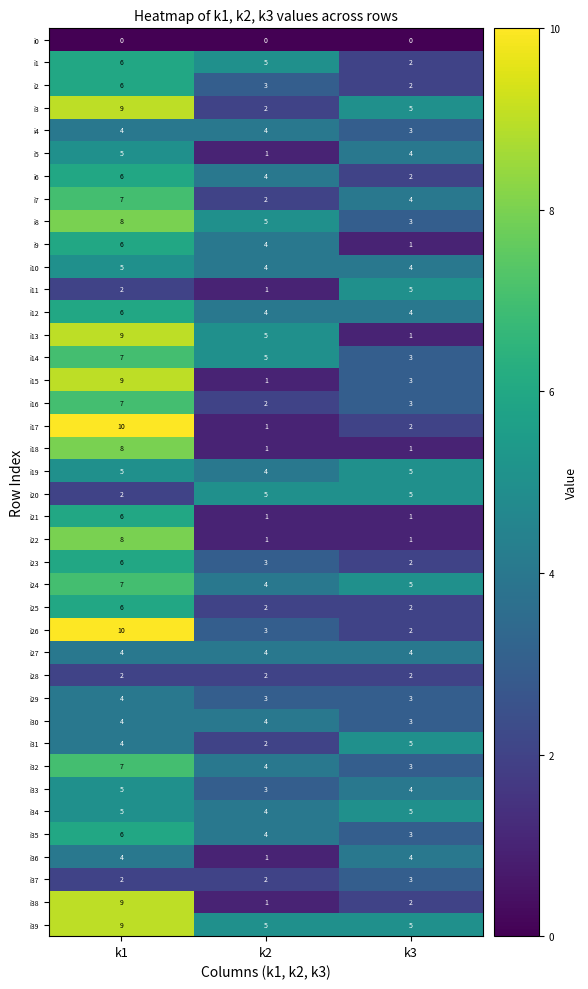

At which label is i8 closest to 5?

k2